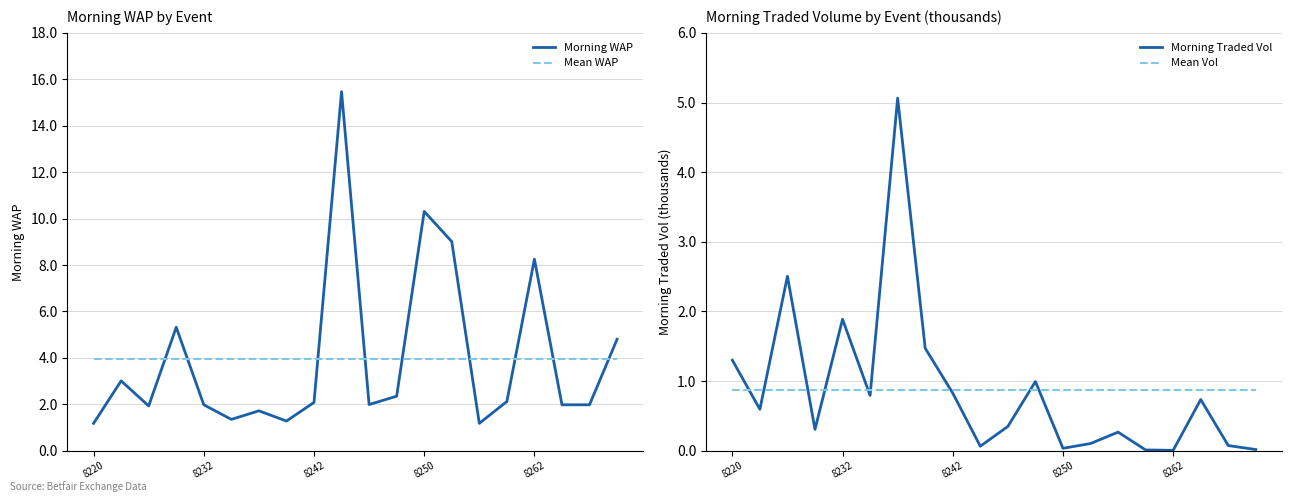

Rank the series by their maximum value, from highest to lowest.

Morning WAP, Morning Traded Vol, Mean WAP, Mean Vol